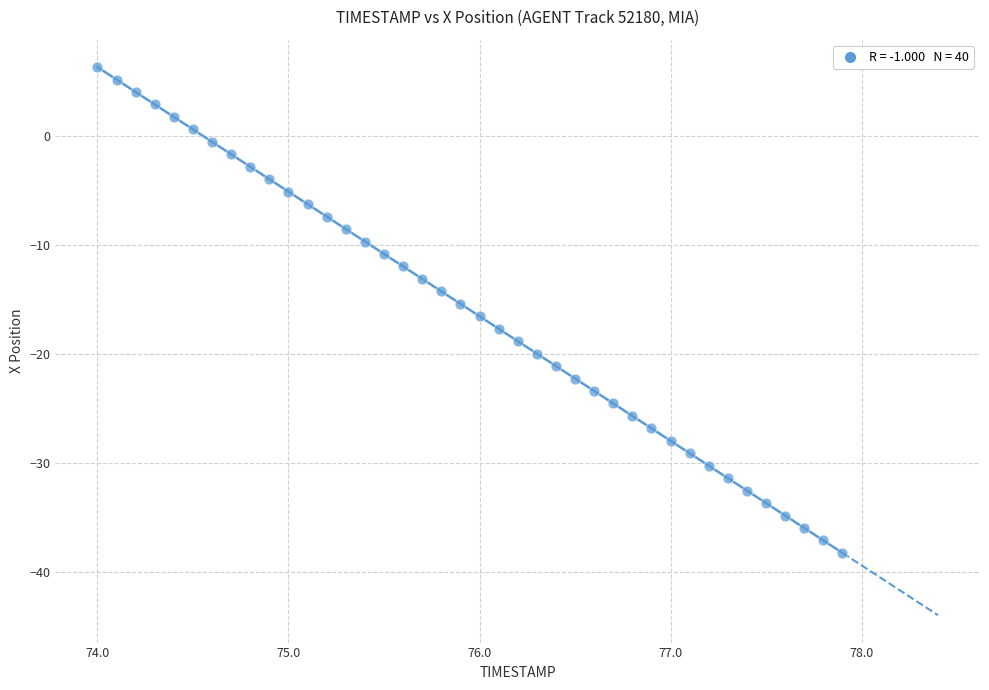

What is the range of Y values (max minus min)?

44.6